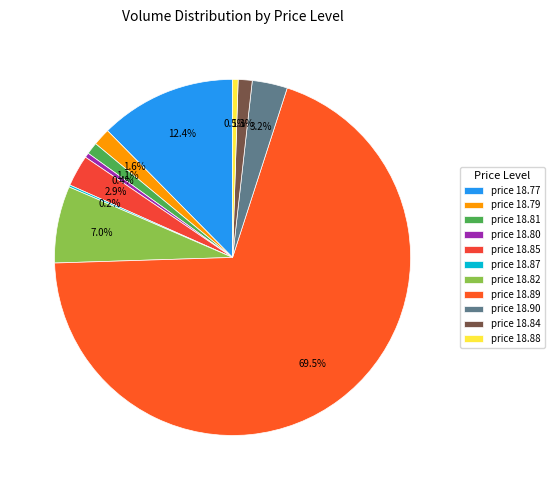

To the nearest percent, what is the average slice percentage?

9%